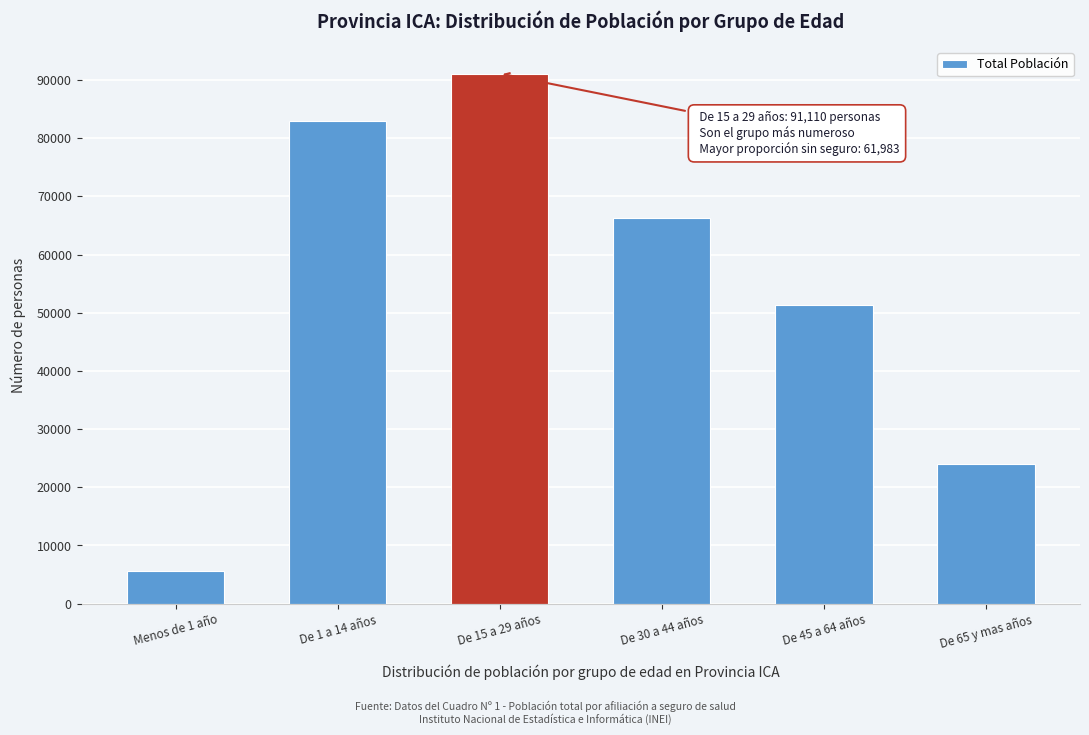

Reading left to right, list all the values displayed in this chart.

5667	83001	91110	66293	51270	23991